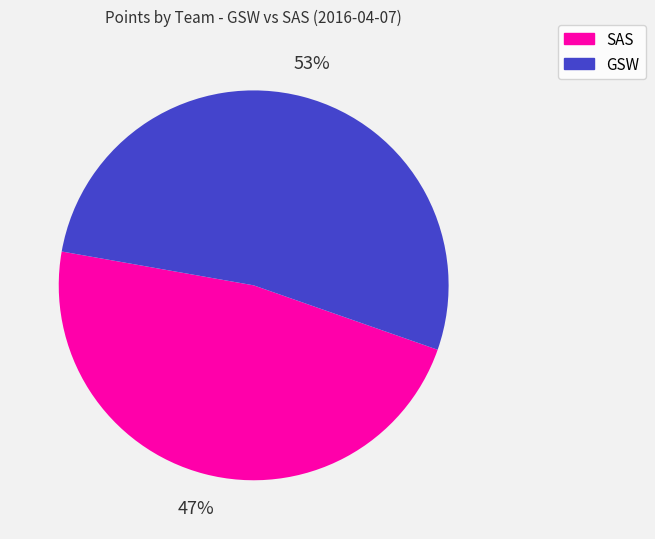

To the nearest percent, what is the average slice percentage?

50%